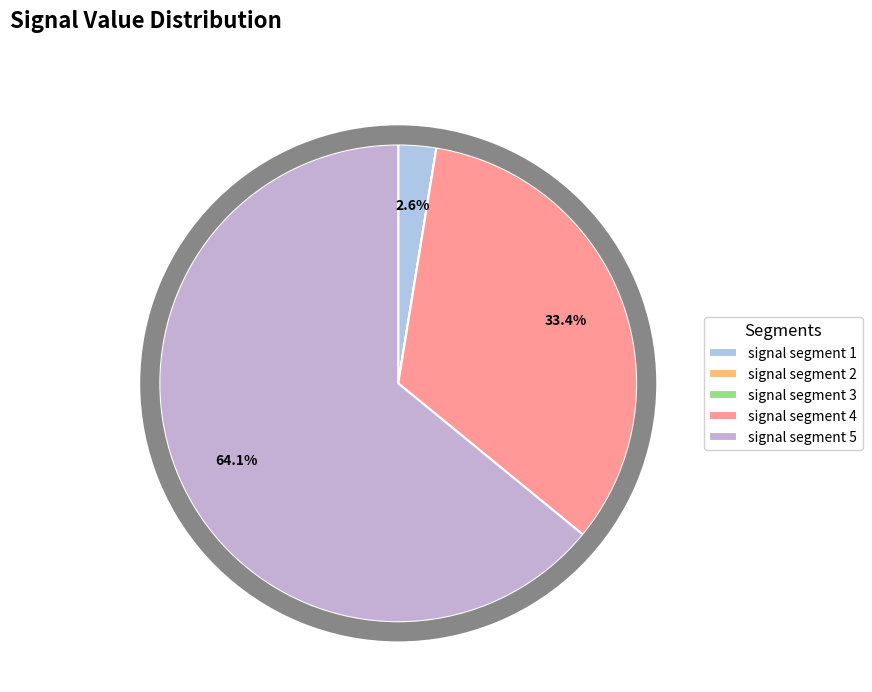

Combined, what portion of the pie is signal segment 5 and signal segment 1?

66.6%